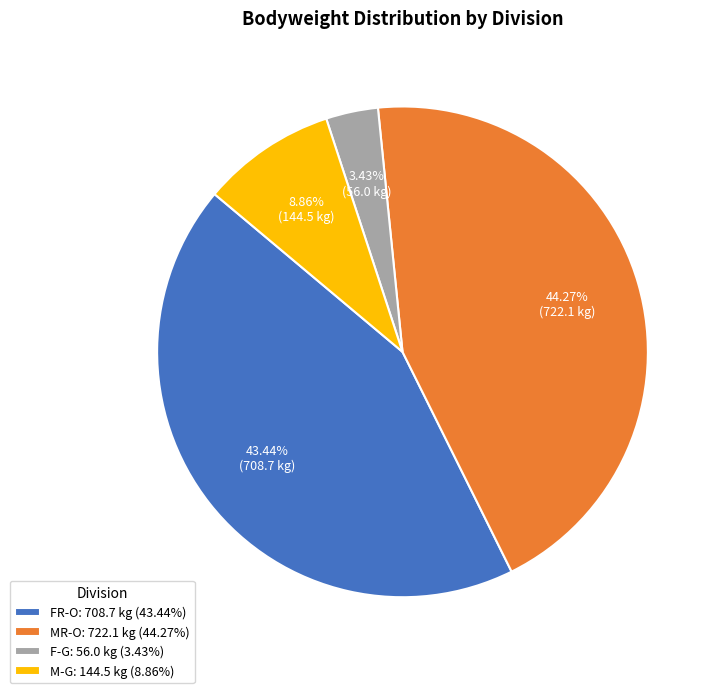

How many slices are in this pie chart?

4